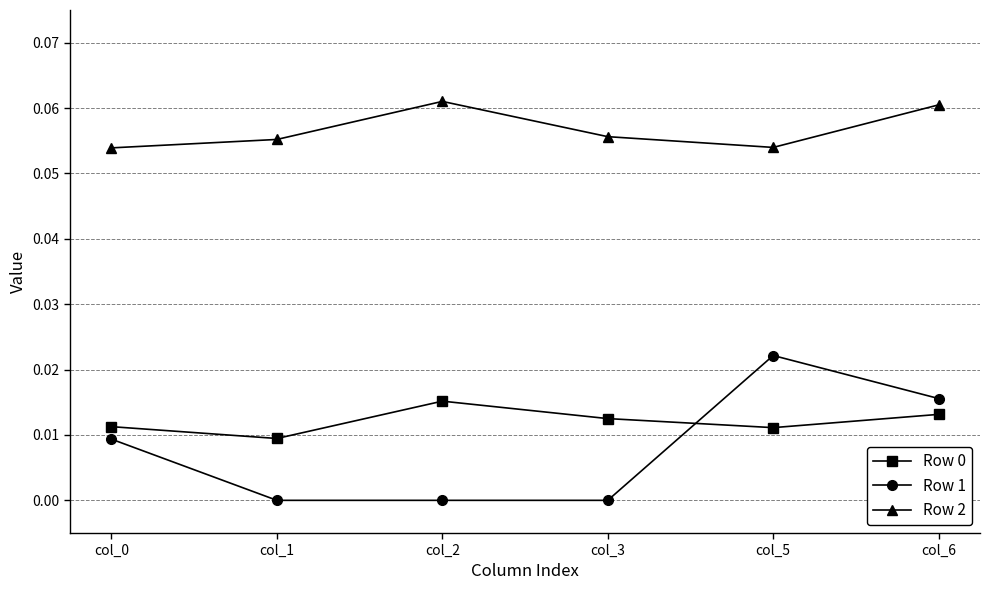

True or false: Row 1 and Row 0 cross at least once.

True